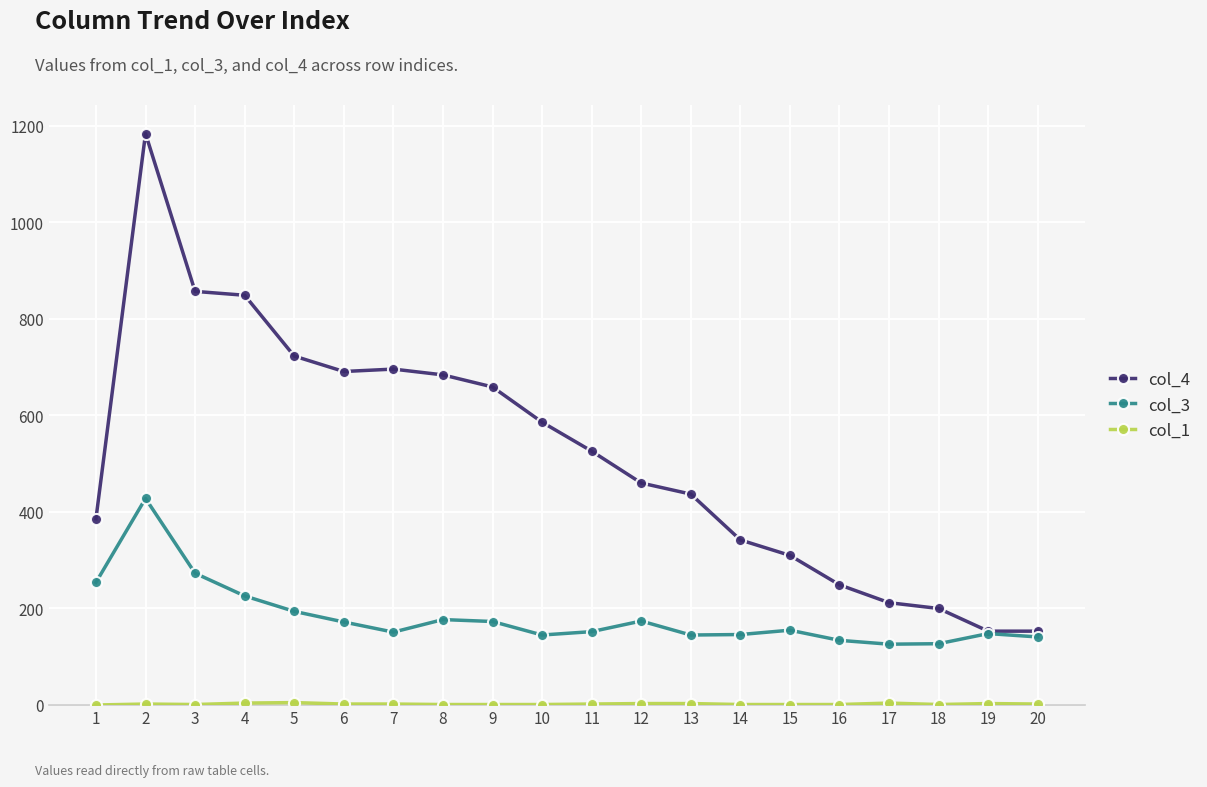

What is the total value across all series at 20?

296